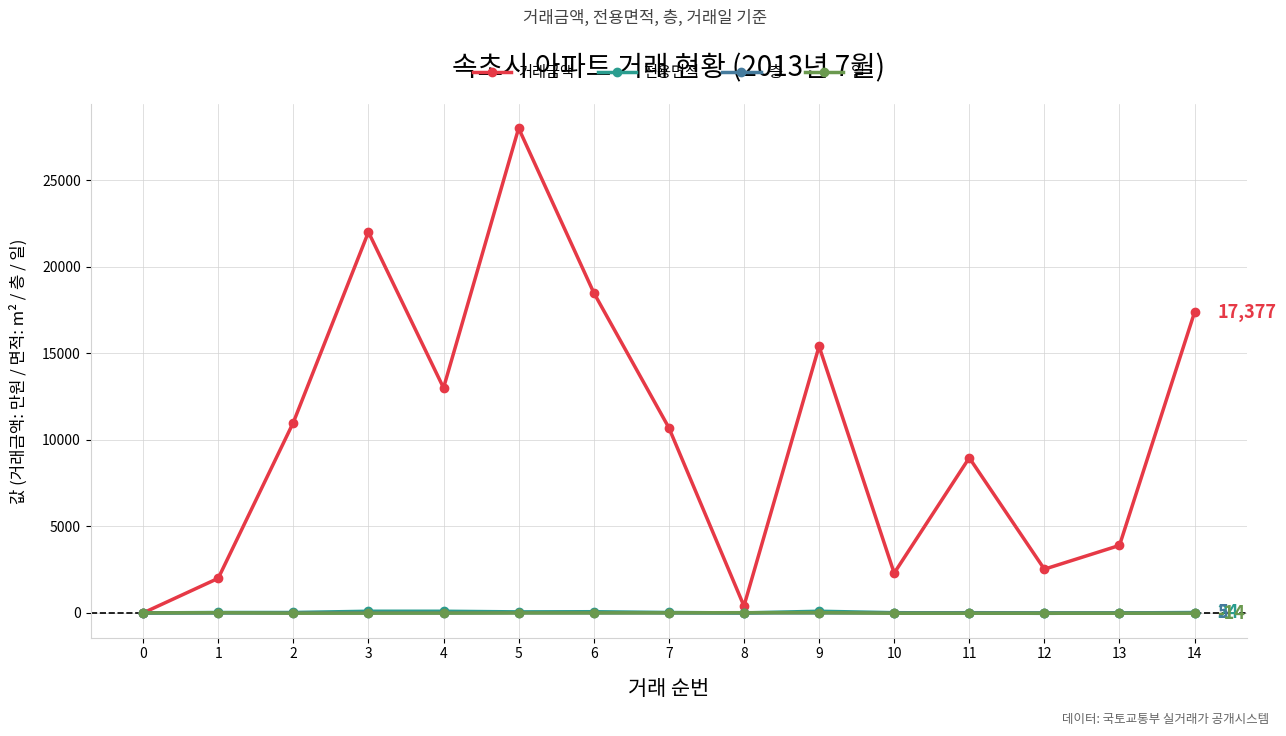

The 거래금액 series shows 28083.3 at 14. True or false?

False